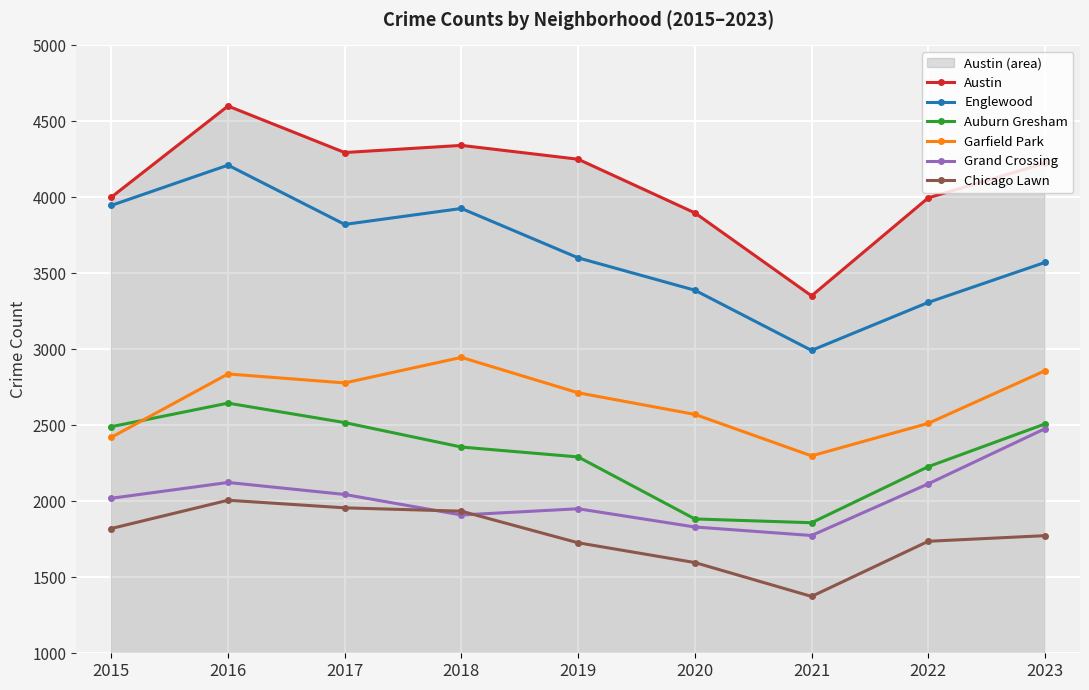

True or false: Chicago Lawn and Englewood cross at least once.

False